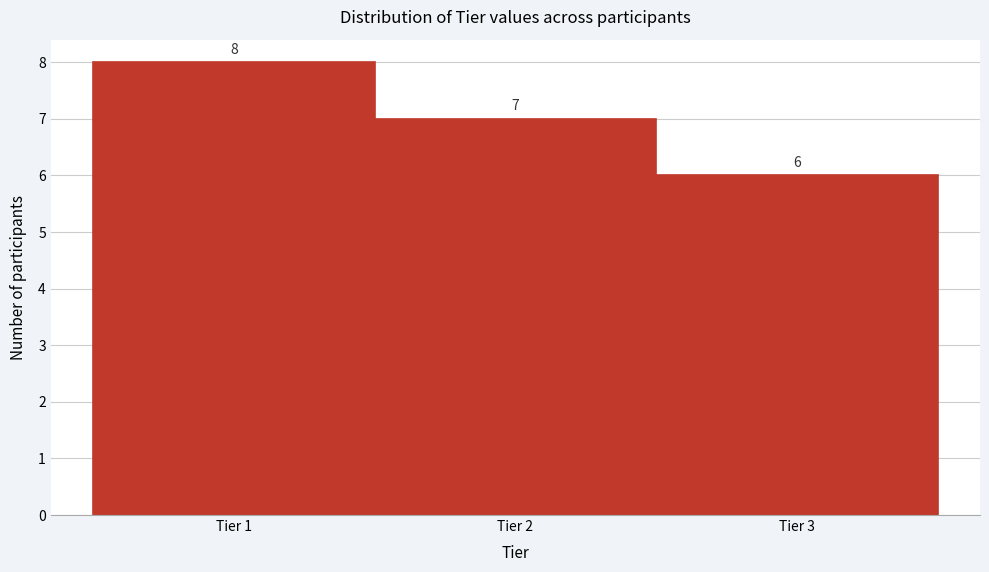

Which range on the x-axis has the tallest bar?

0.5 to 1.5